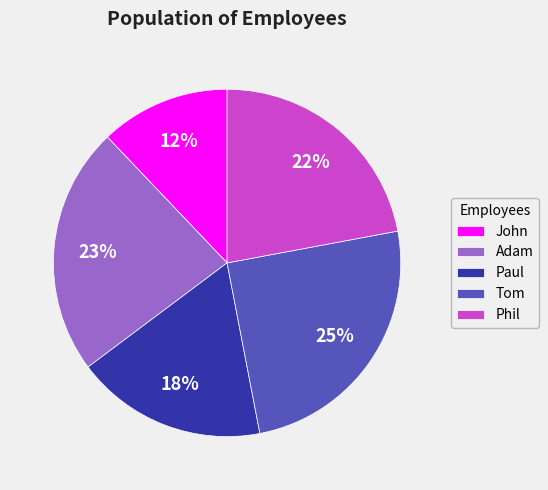

To the nearest percent, what is the combined percentage of Phil and Adam?

45%